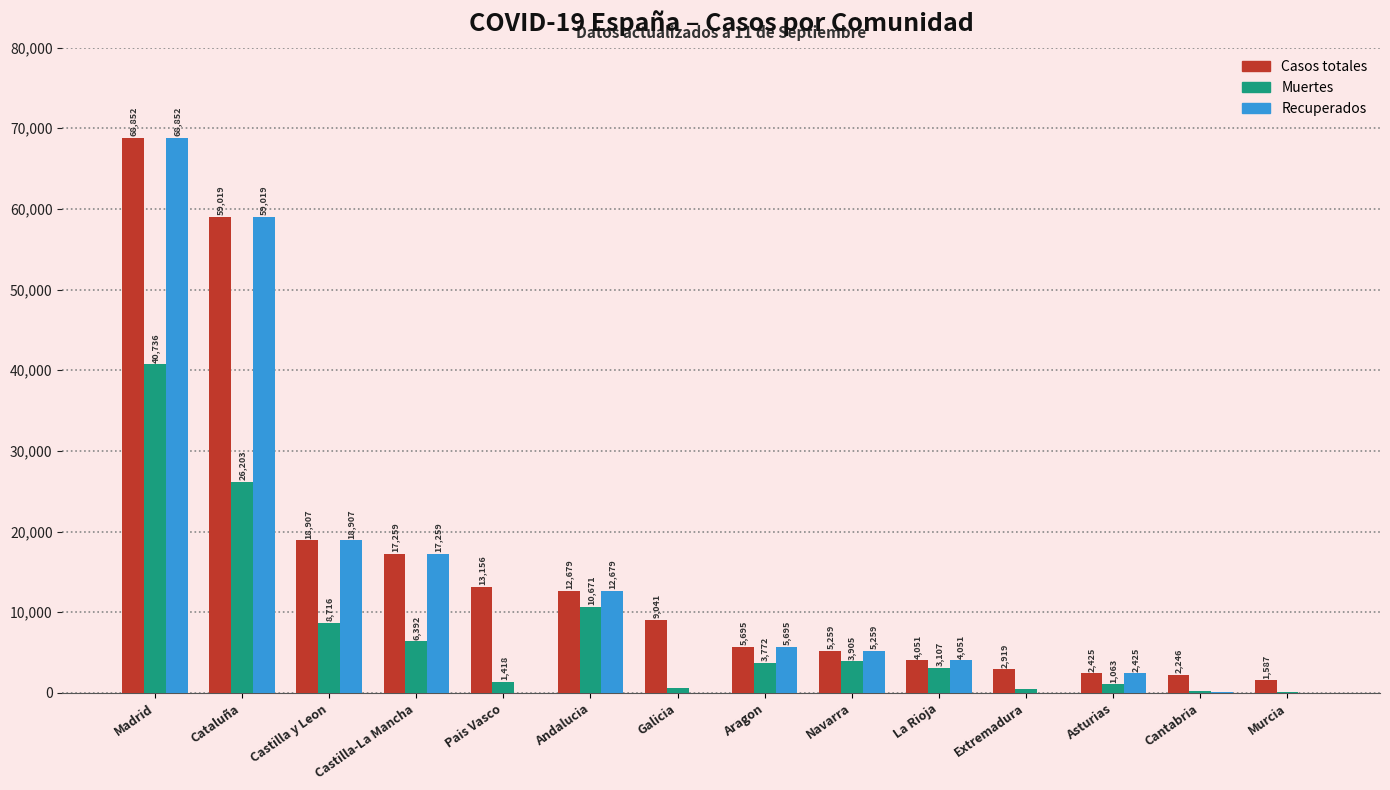

What is the greatest value displayed?

68852